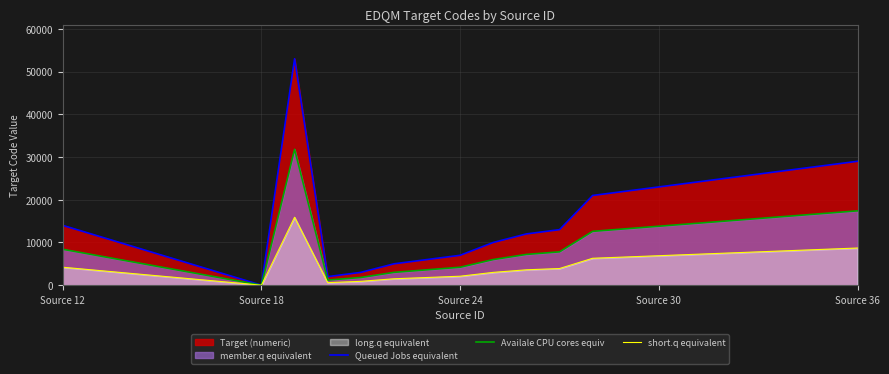

How many series are shown in this chart?

3